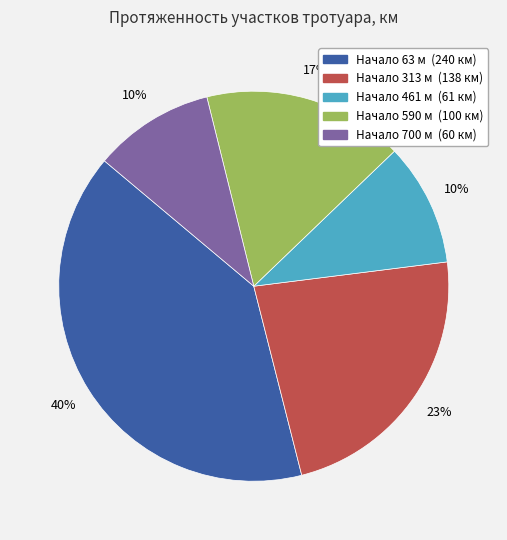

To the nearest percent, what is the average slice percentage?

20%